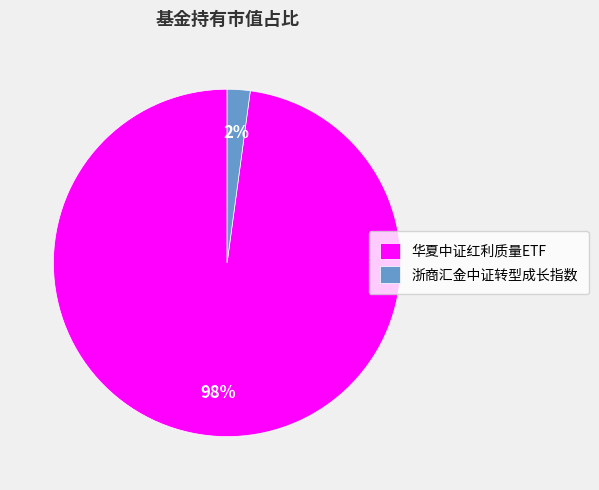

To the nearest percent, what portion does 华夏中证红利质量ETF represent?

98%